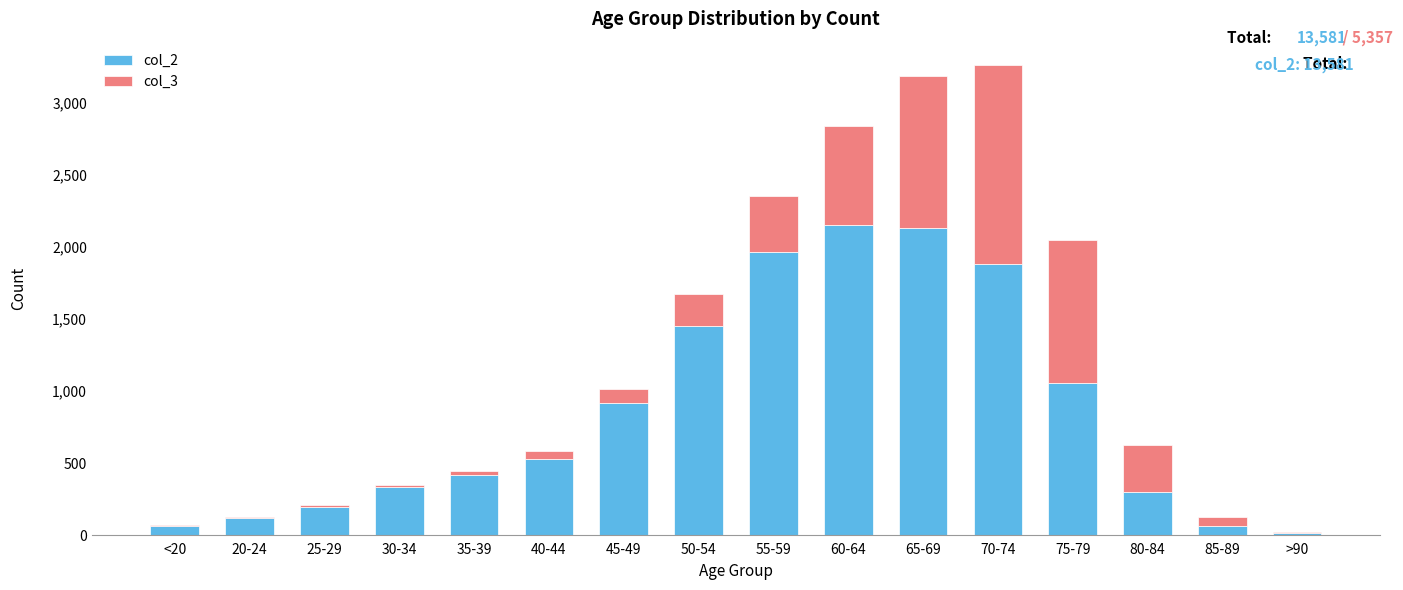

The col_2 series shows 251 at 75-79. True or false?

False